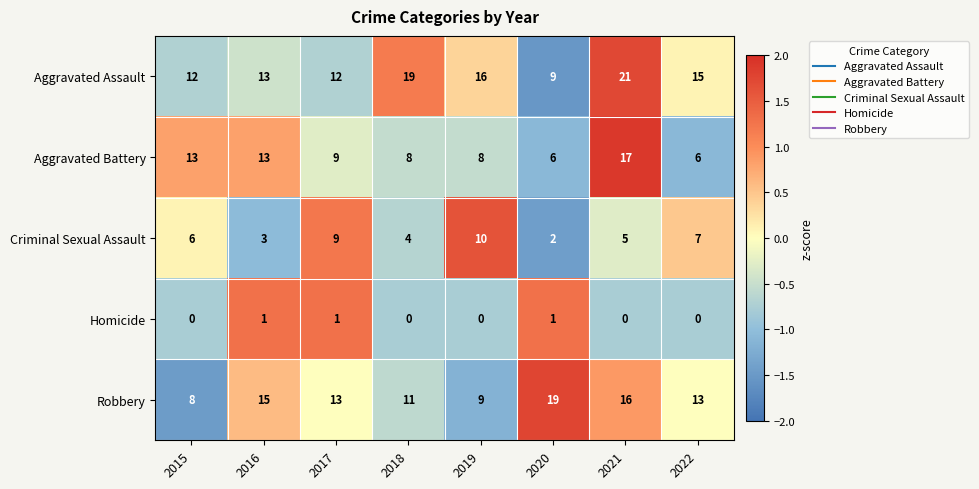

Is it true that Aggravated Assault equals 12 at 2018?

False